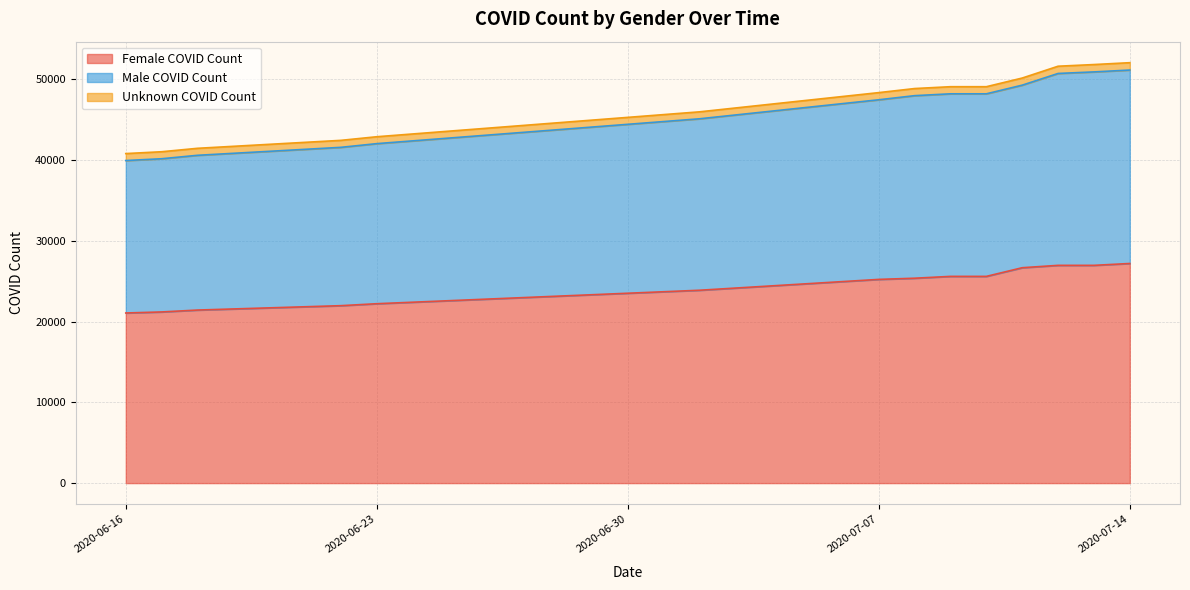

What is the lowest value of the Female COVID Count series?

21056